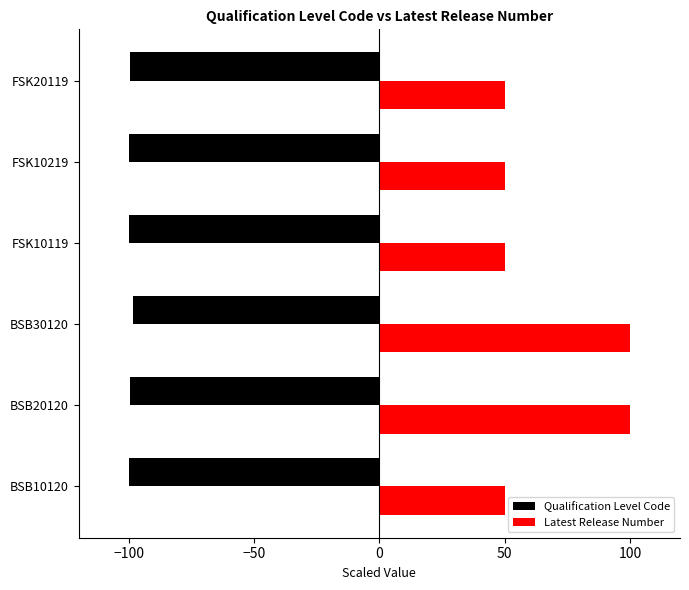

What is the minimum value shown in the chart?

-100.0